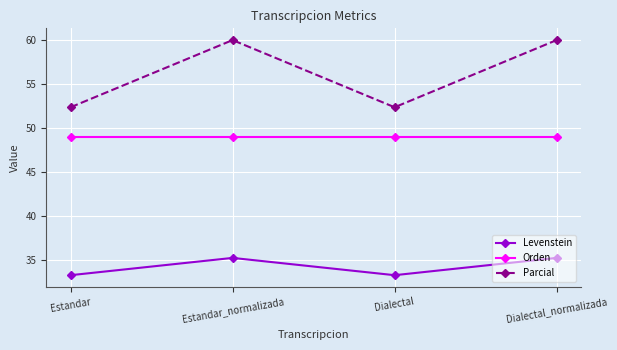

Reading right to left, extract all data points from this chart.

Levenstein: 35.3	33.3	35.3	33.3
Orden: 49.1	49.1	49.1	49.1
Parcial: 60.0	52.4	60.0	52.4